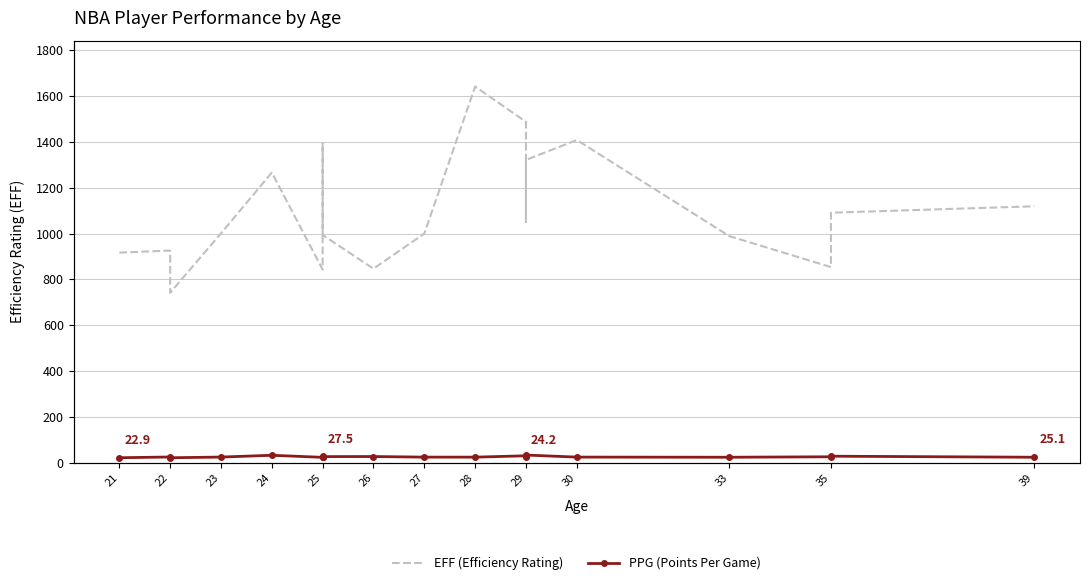

What is the label of the 17th point from the right?

24